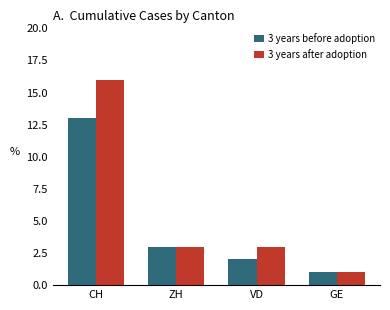

Rank the series by their maximum value, from highest to lowest.

3 years after adoption, 3 years before adoption